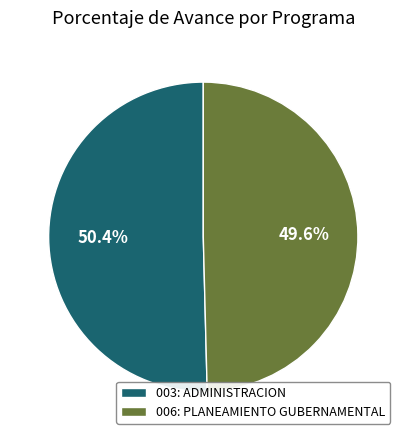

What is the ratio of the value at 003: ADMINISTRACION to the value at 006: PLANEAMIENTO GUBERNAMENTAL?

1.0